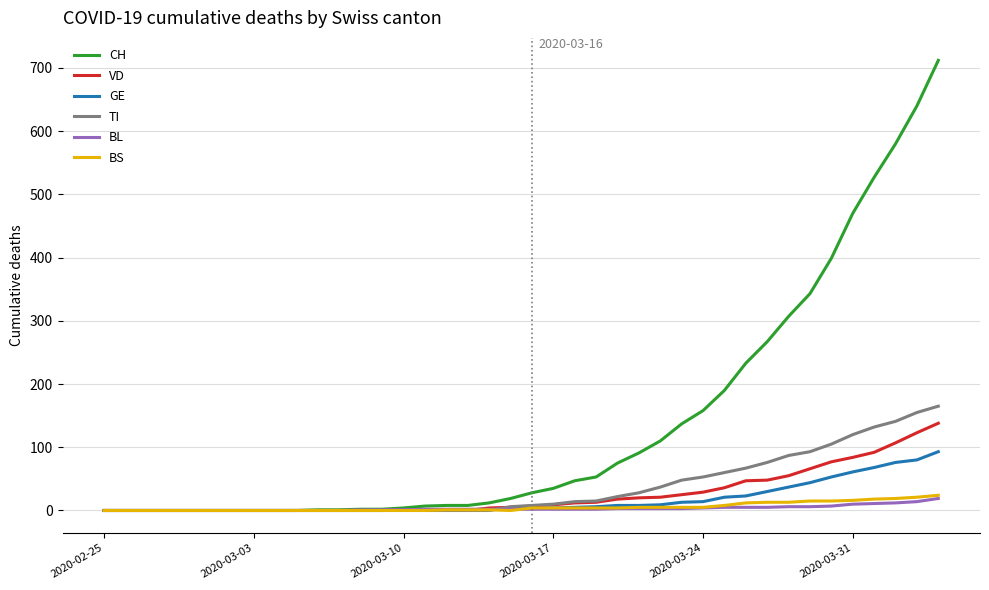

Which series has the largest total across all categories?

CH